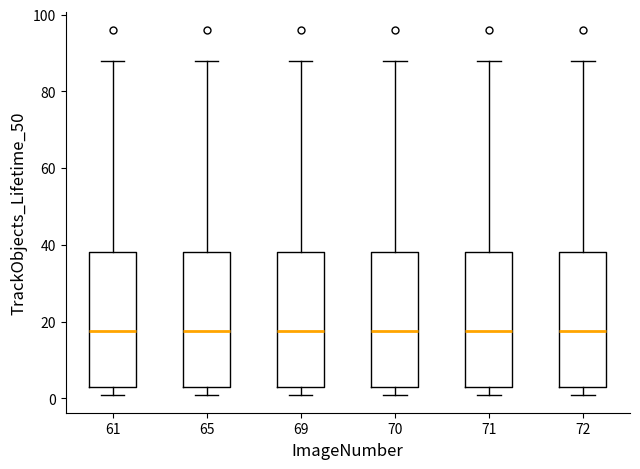

Reading left to right, transcribe this box plot: for each box, give where its median line is, the range the box spans, and where its two whiskers end, as read against the y-axis. The values are not printed on the chart, so give them approximately, as read against the axis.

61: median 18, box 4 to 38, whiskers 2 to 88
65: median 18, box 4 to 38, whiskers 2 to 88
69: median 18, box 4 to 38, whiskers 2 to 88
70: median 18, box 4 to 38, whiskers 2 to 88
71: median 18, box 4 to 38, whiskers 2 to 88
72: median 18, box 4 to 38, whiskers 2 to 88